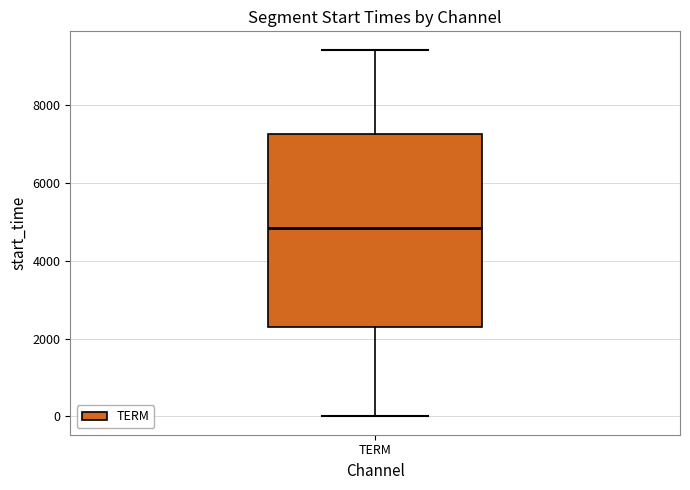

Read this box plot against the y-axis: the position of the median line, the range covered by the box, and the ends of both whiskers. The values are not printed on the chart, so give them approximately, as read against the axis.

median 4800, box 2200 to 7200, whiskers 0 to 9400